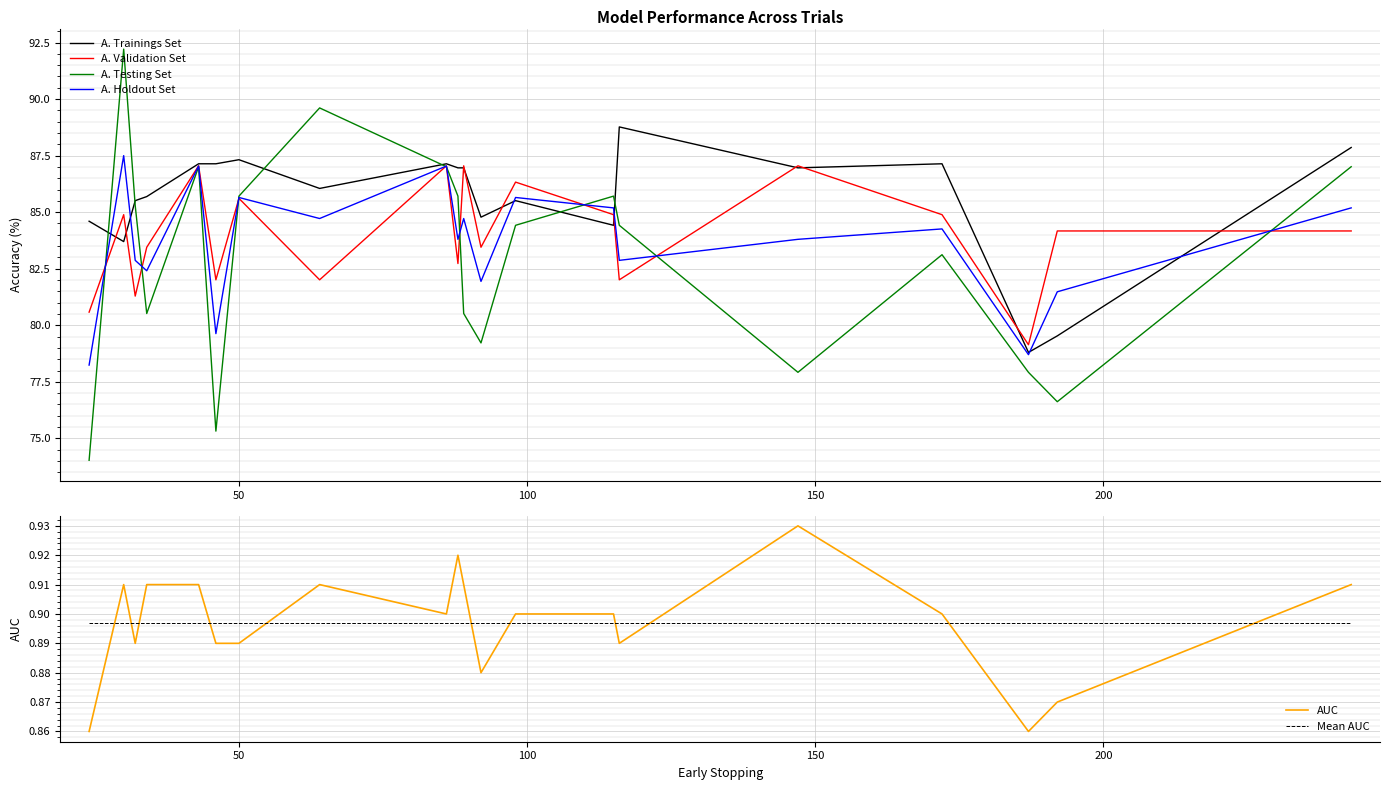

True or false: AUC and Mean AUC intersect in this chart.

True